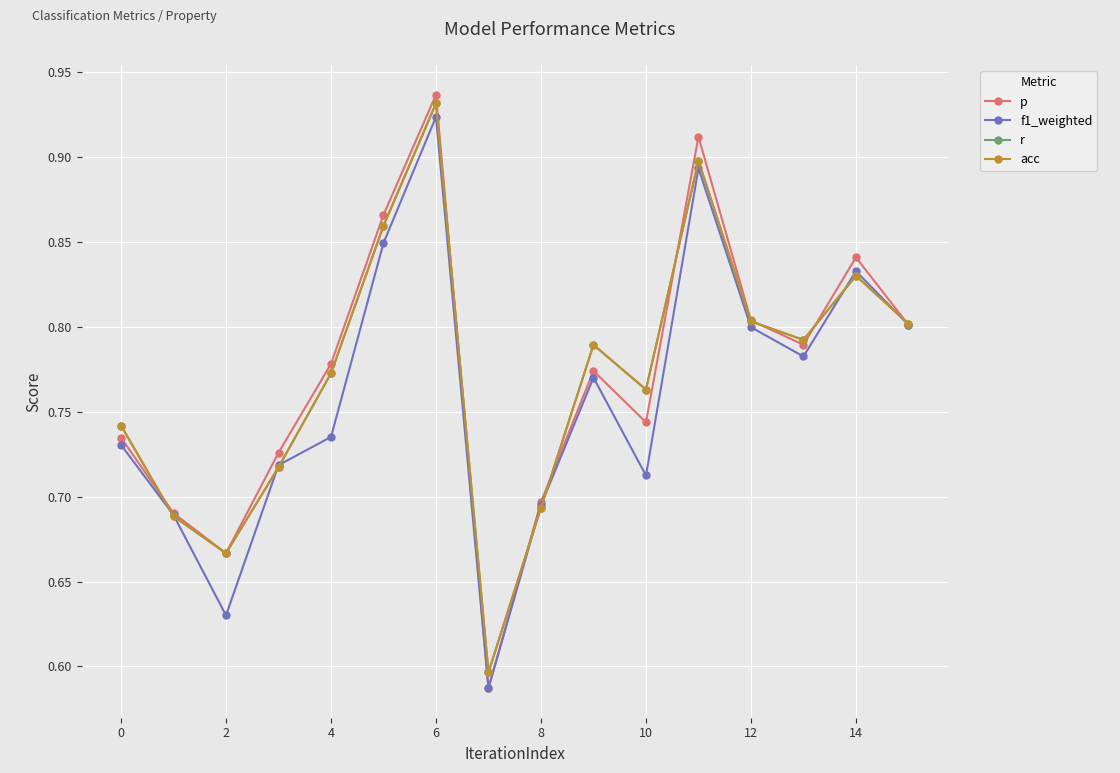

Does the chart have visible grid lines?

Yes